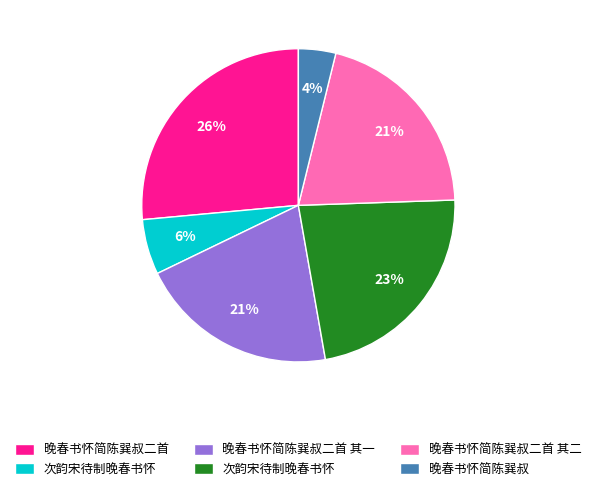

To the nearest percent, what is the average slice percentage?

17%